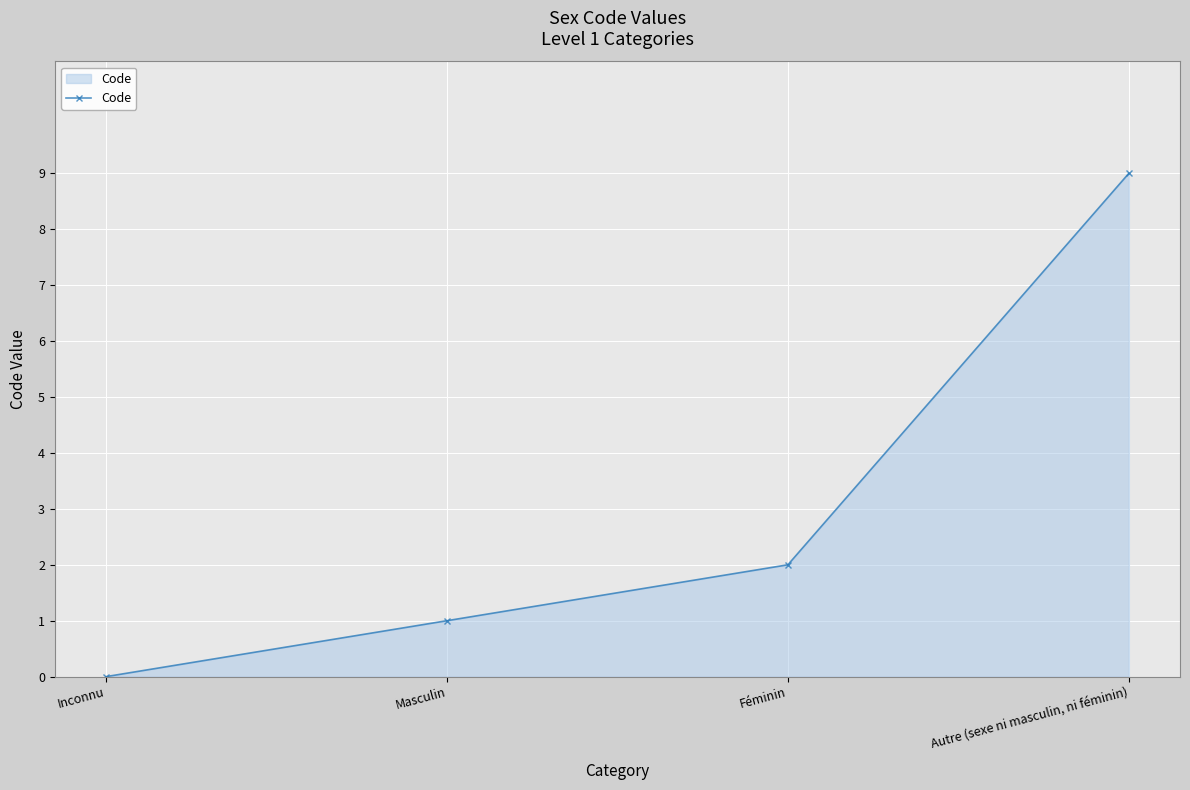

What is the average value?

3